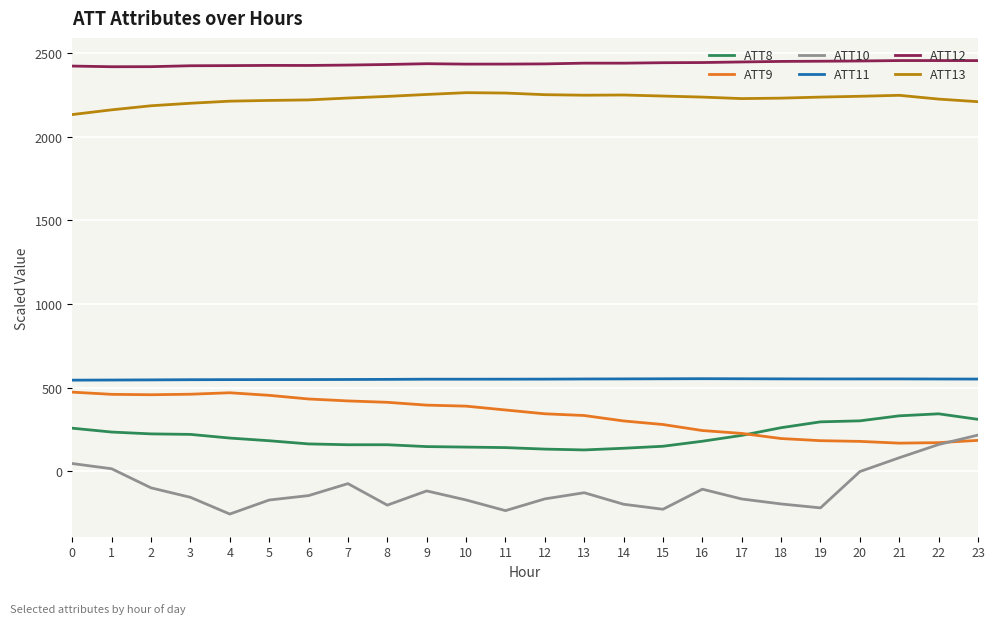

The value of ATT10 at 15 is -396.2. True or false?

False